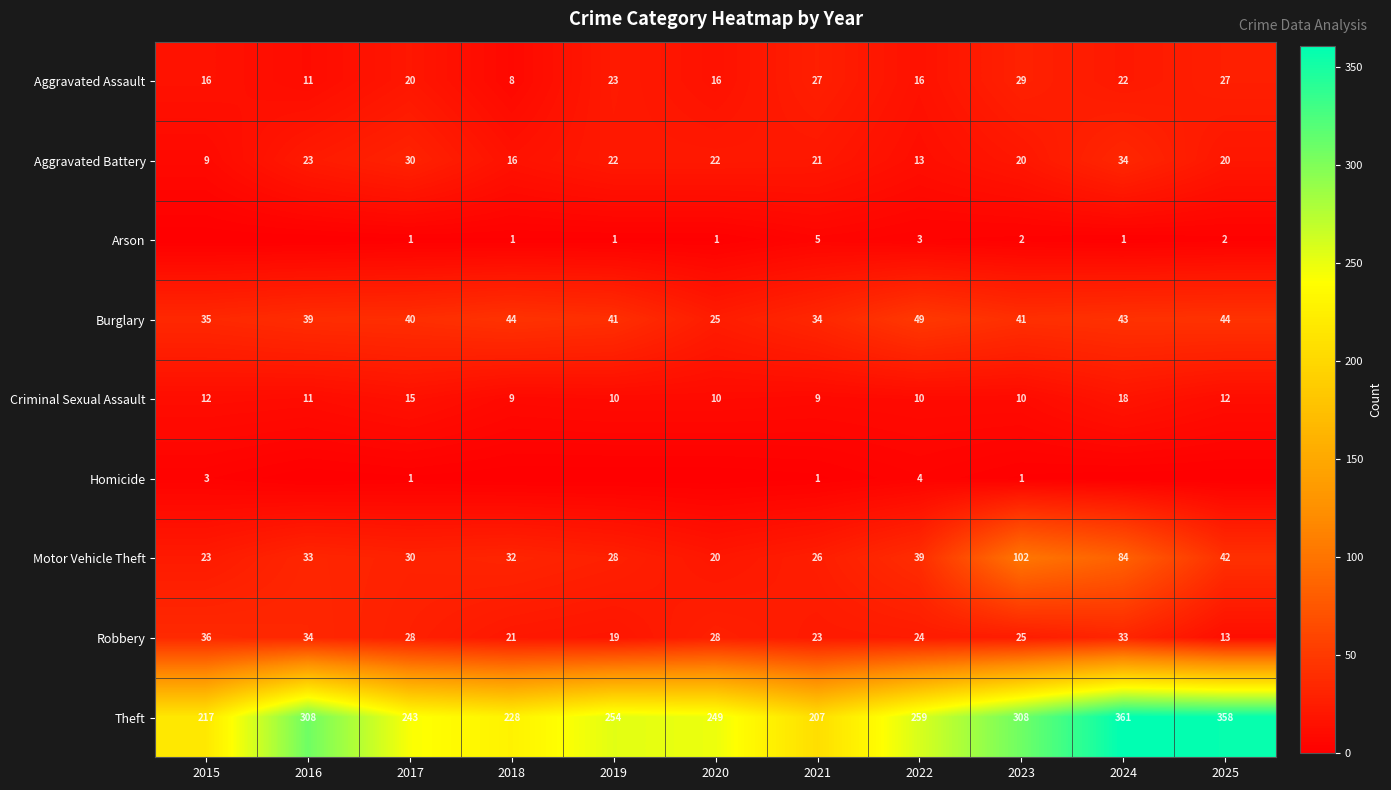

Which category has the highest value in the Aggravated Assault series?

2023